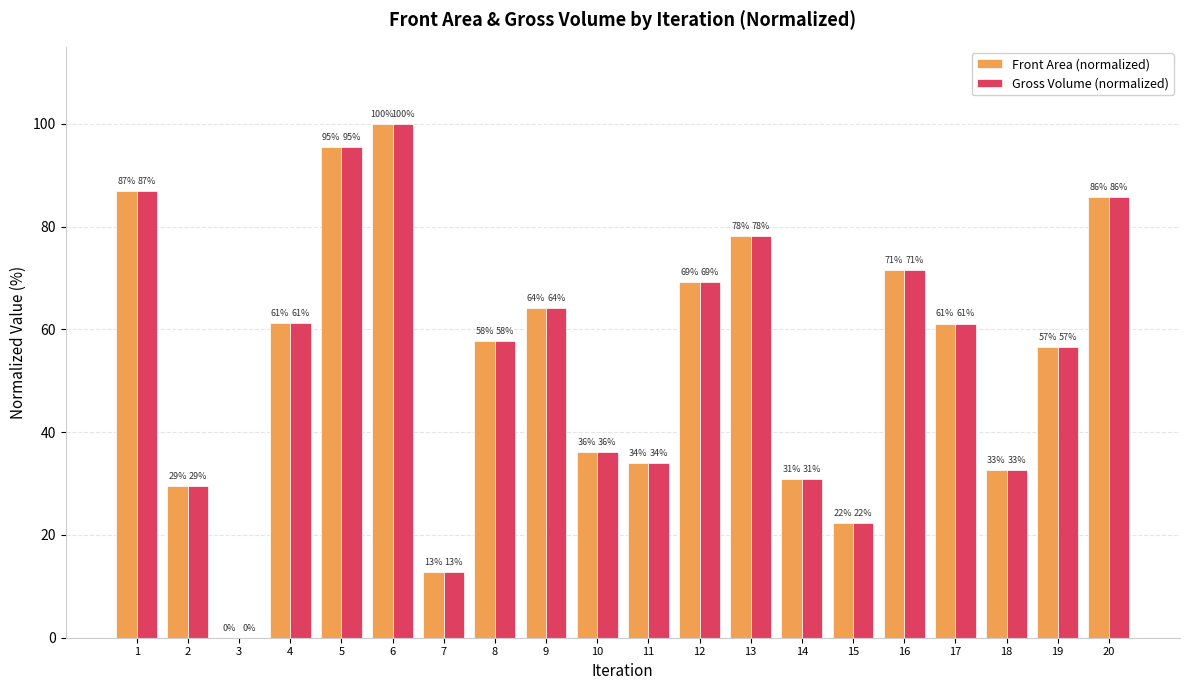

How many groups of bars are there?

20